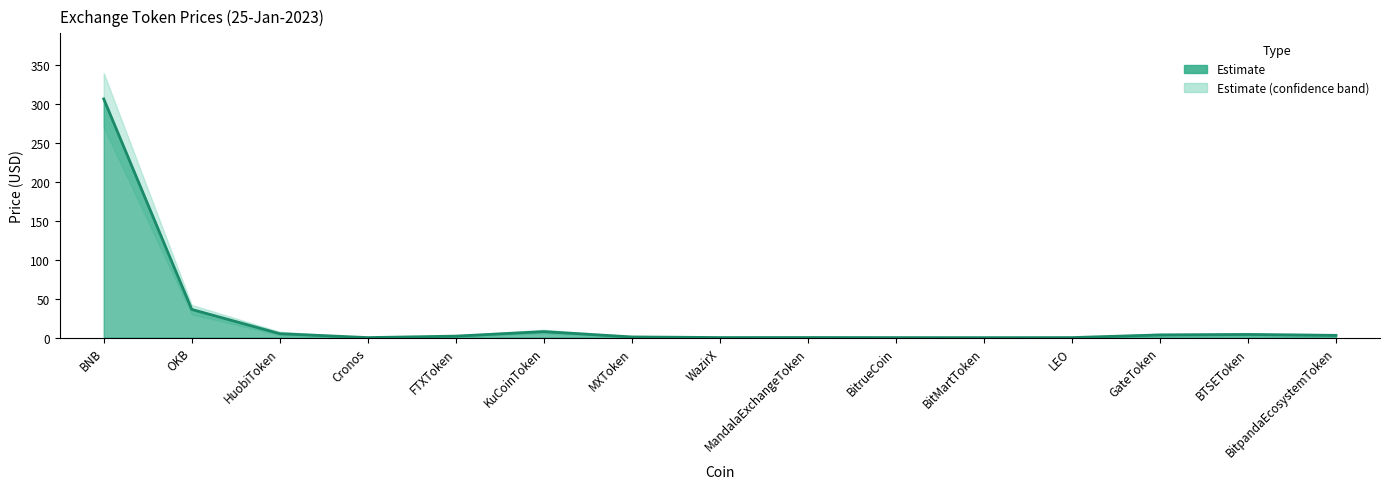

What is the label of the 14th point from the right?

OKB